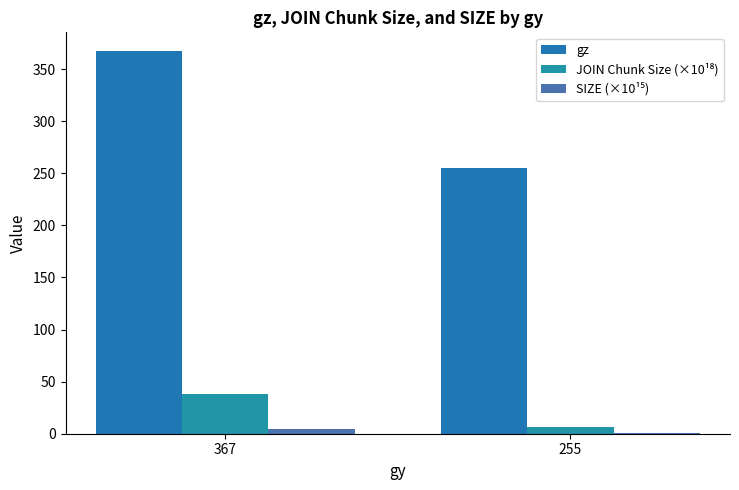

How many groups of bars are there?

2